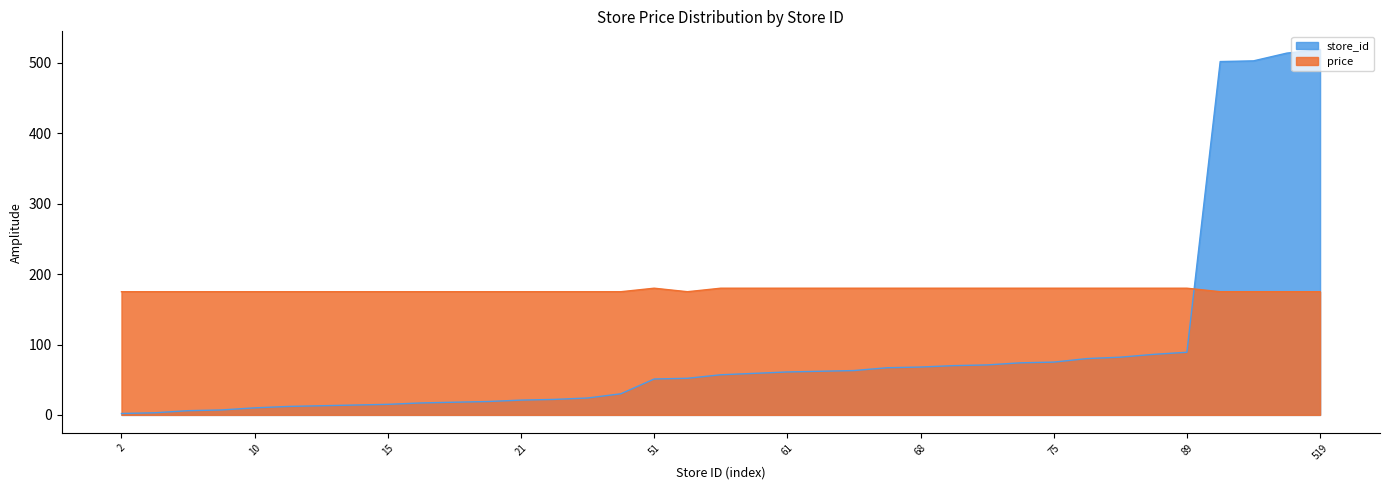

What is the average value of the price series?

177